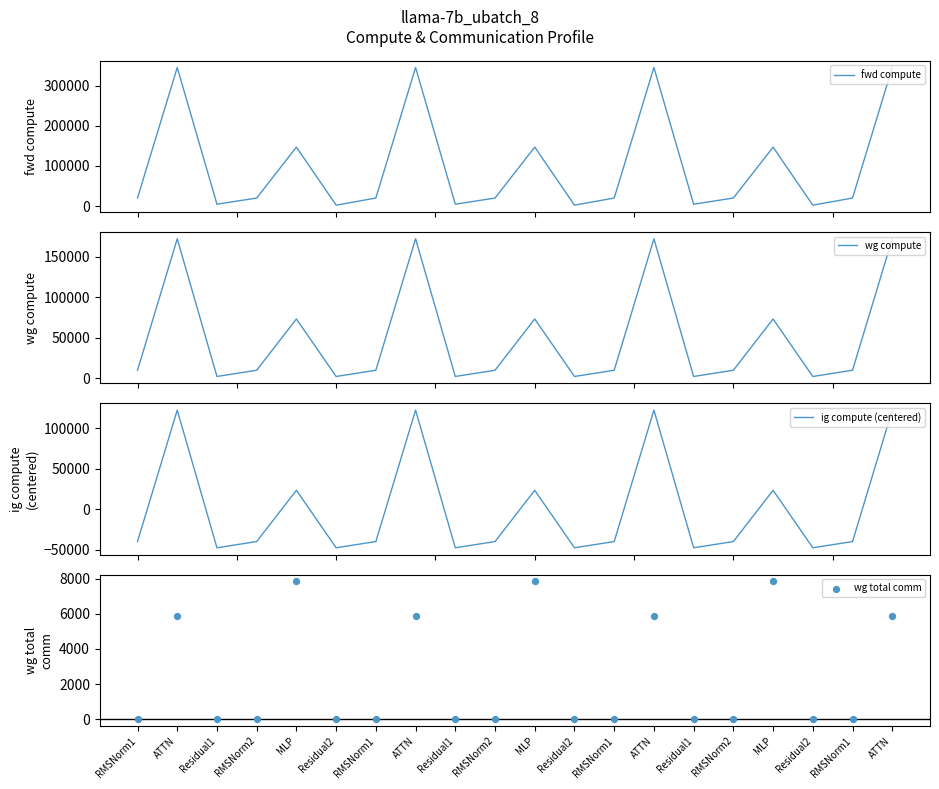

At how many categories does at least one series exceed 199951?

4